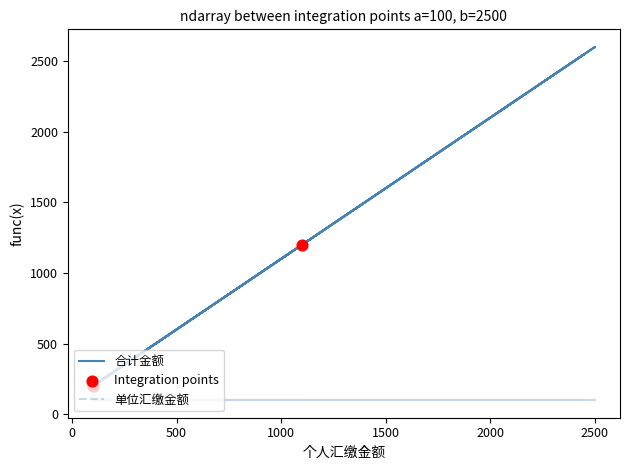

What is the change in value from 200 to 100?

-100